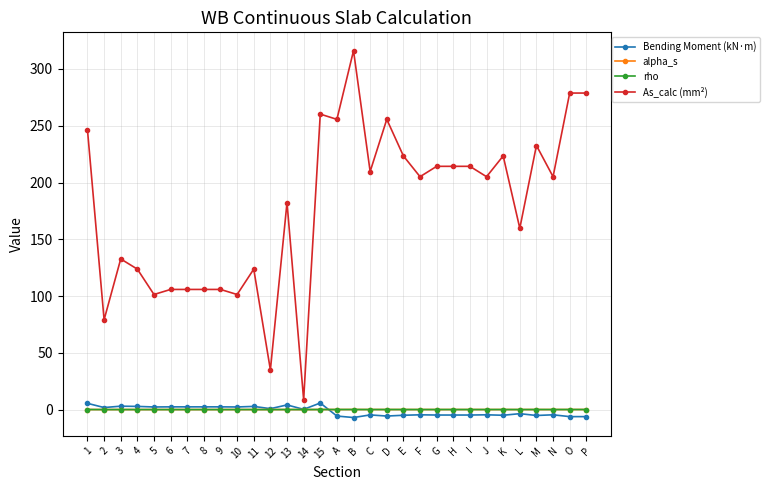

Which category has the highest value across all series?

B